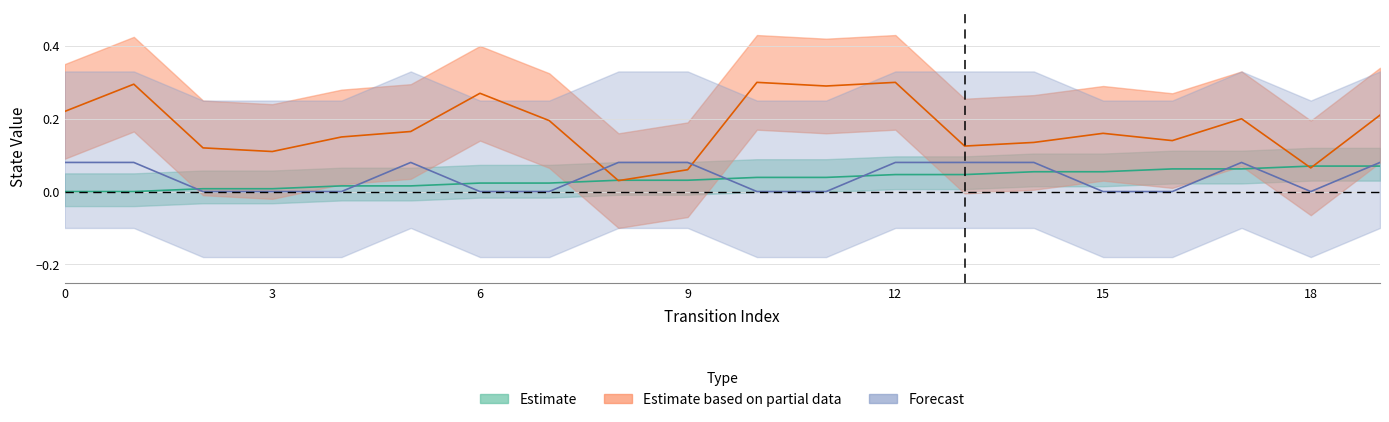

Does the chart have visible grid lines?

Yes